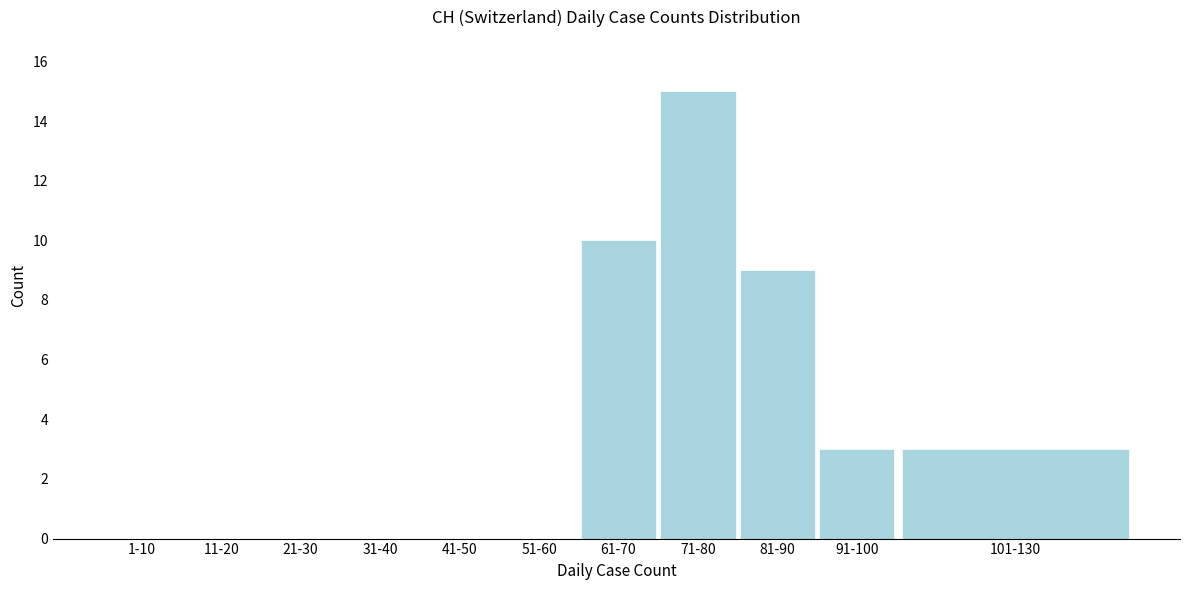

Reading left to right, what are all the values shown in this chart?

1-10=0	11-20=0	21-30=0	31-40=0	41-50=0	51-60=0	61-70=10	71-80=15	81-90=9	91-100=3	101-130=3